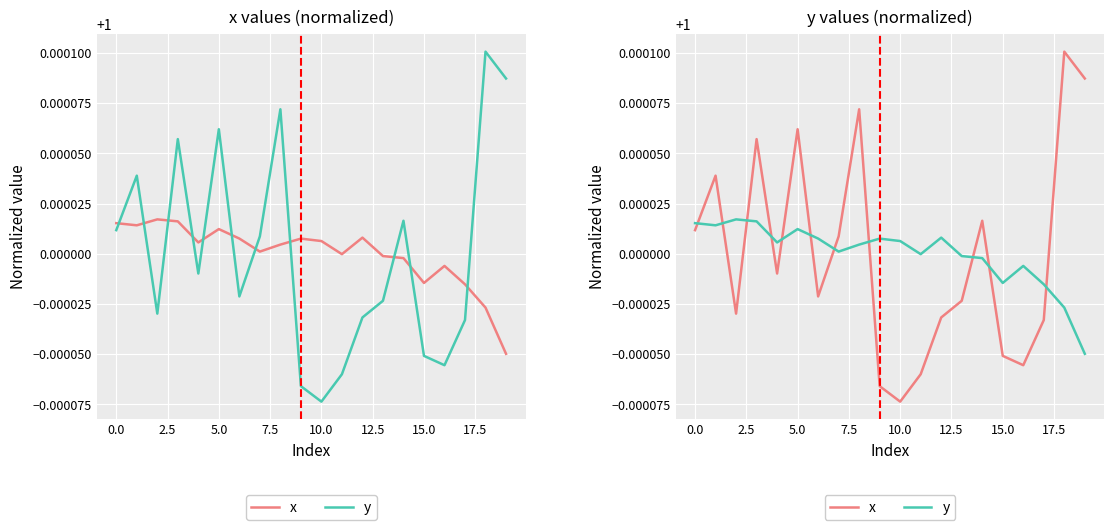

What are all the series names shown in the legend?

x, y